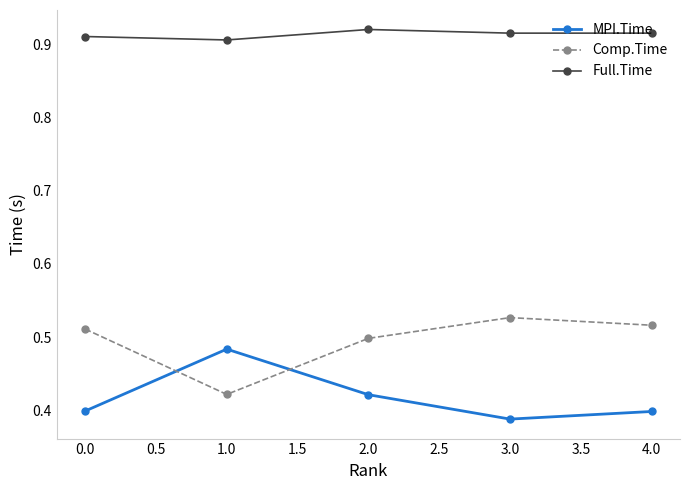

How many interior local peaks does the MPI.Time series have?

1